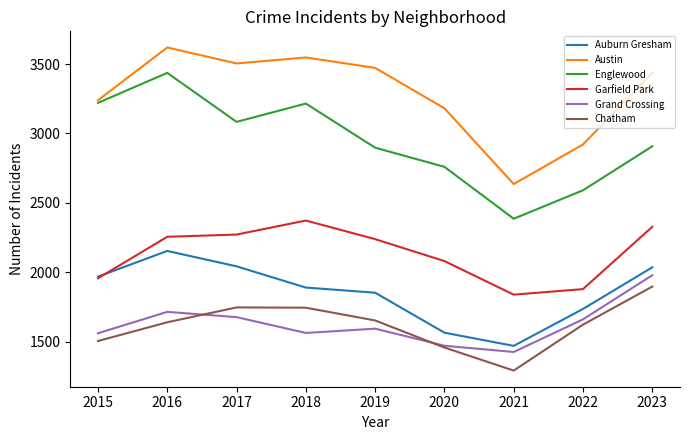

What is the total value across all series at 2021?

11043